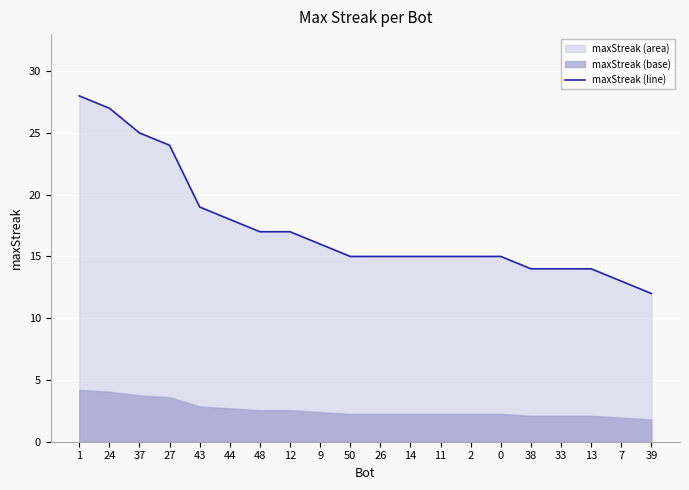

Which category has the highest value across all series?

1